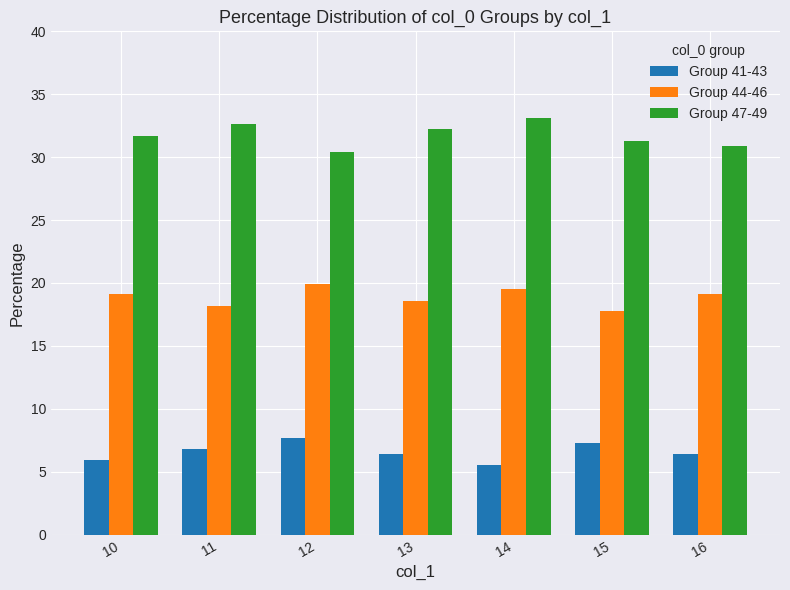

What is the difference between the Group 47-49 values at 13 and 12?

1.8